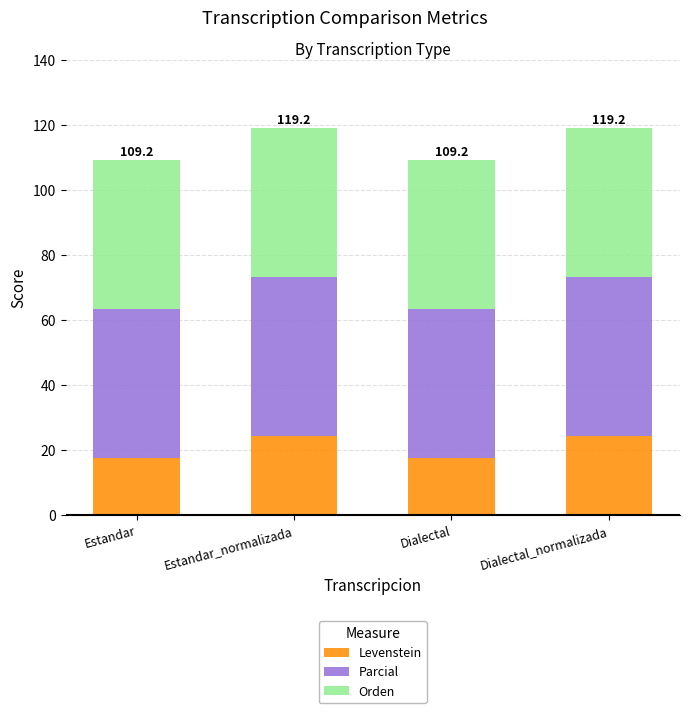

What is the total value across all series at Dialectal?

109.2